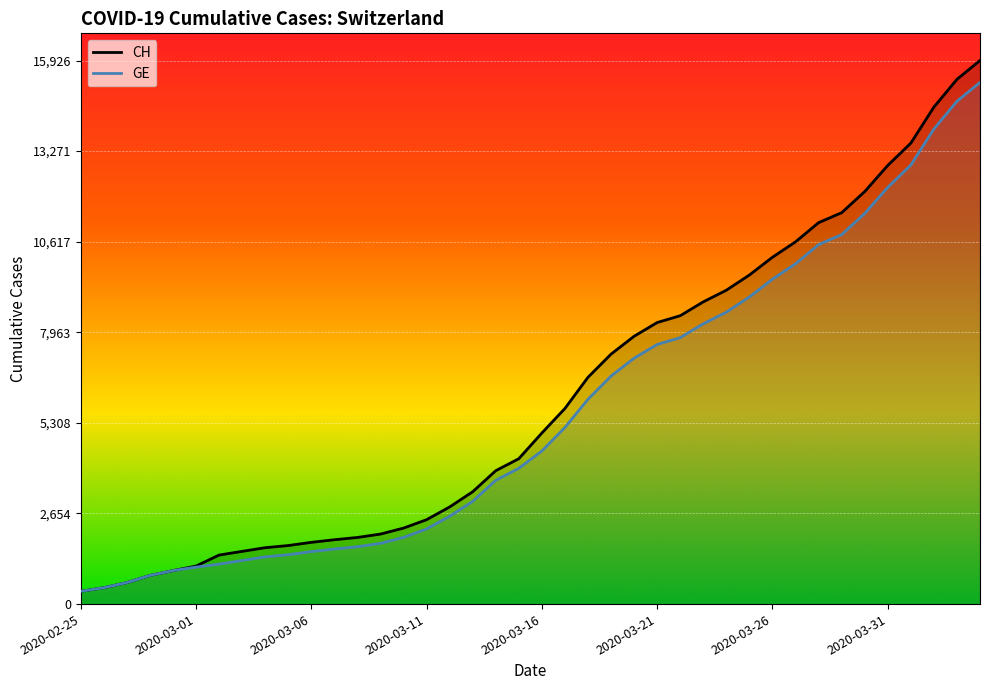

How many lines are shown in the chart?

2